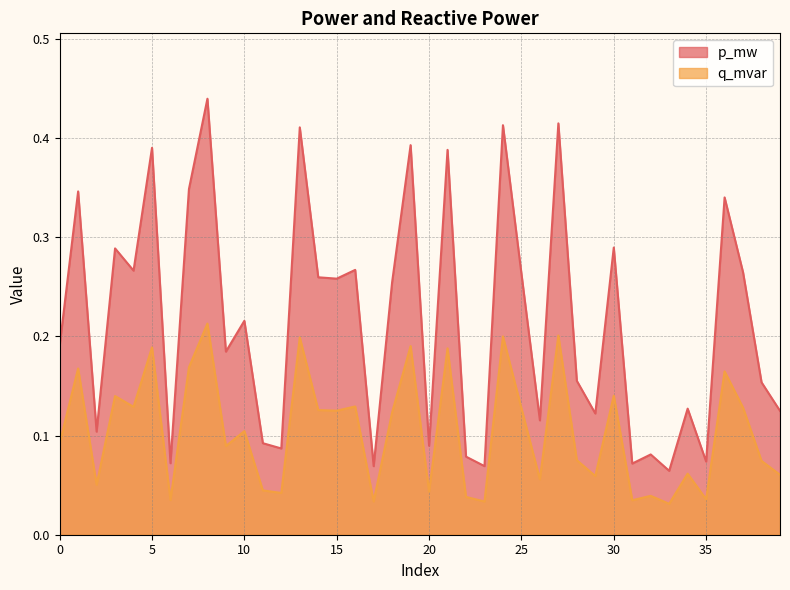

The q_mvar series shows 0.0 at 20. True or false?

False